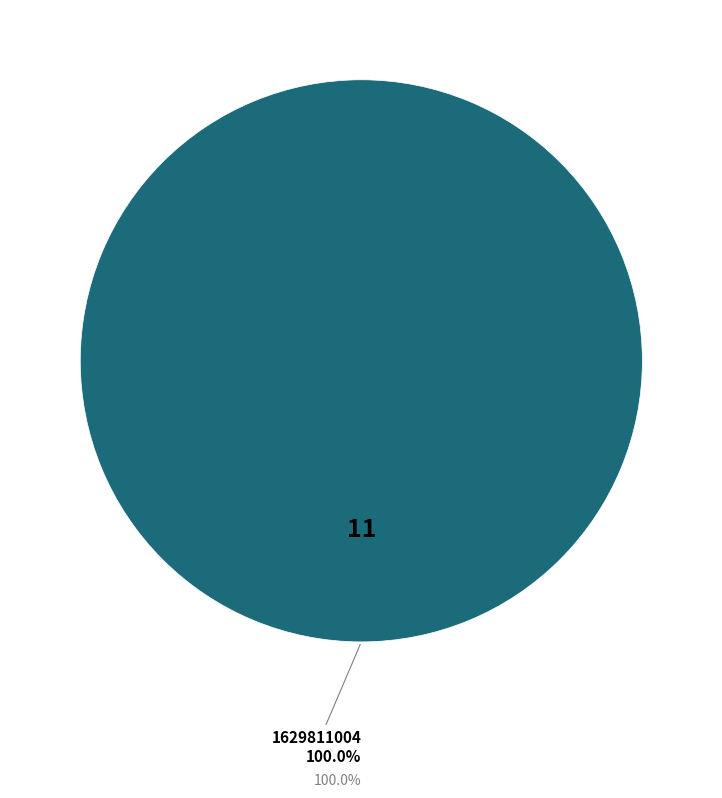

Rank the categories by value from highest to lowest.

1629811004